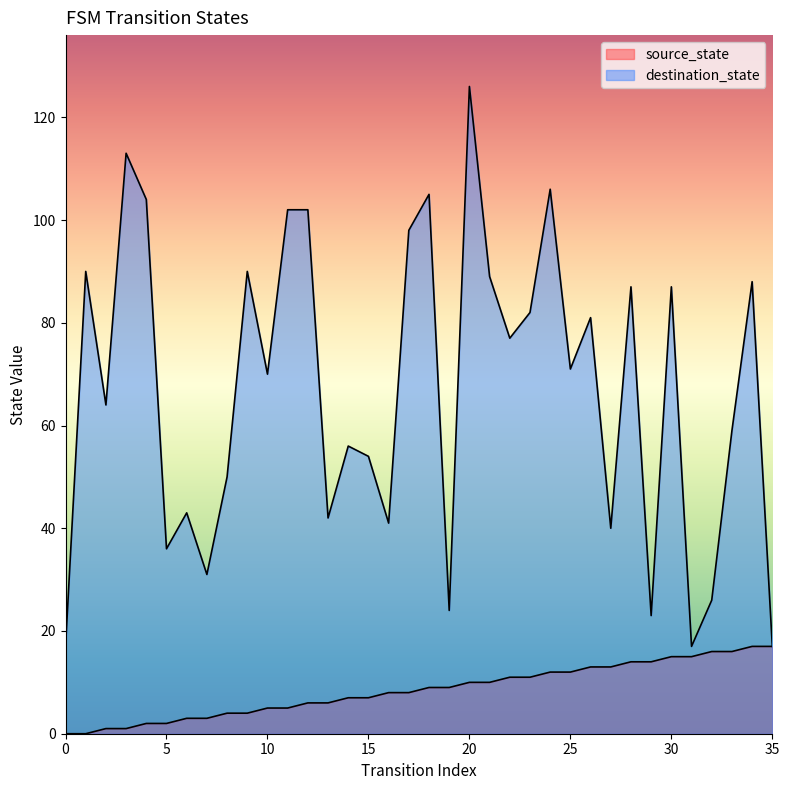

True or false: source_state has more than 2 points higher than both neighbors.

False